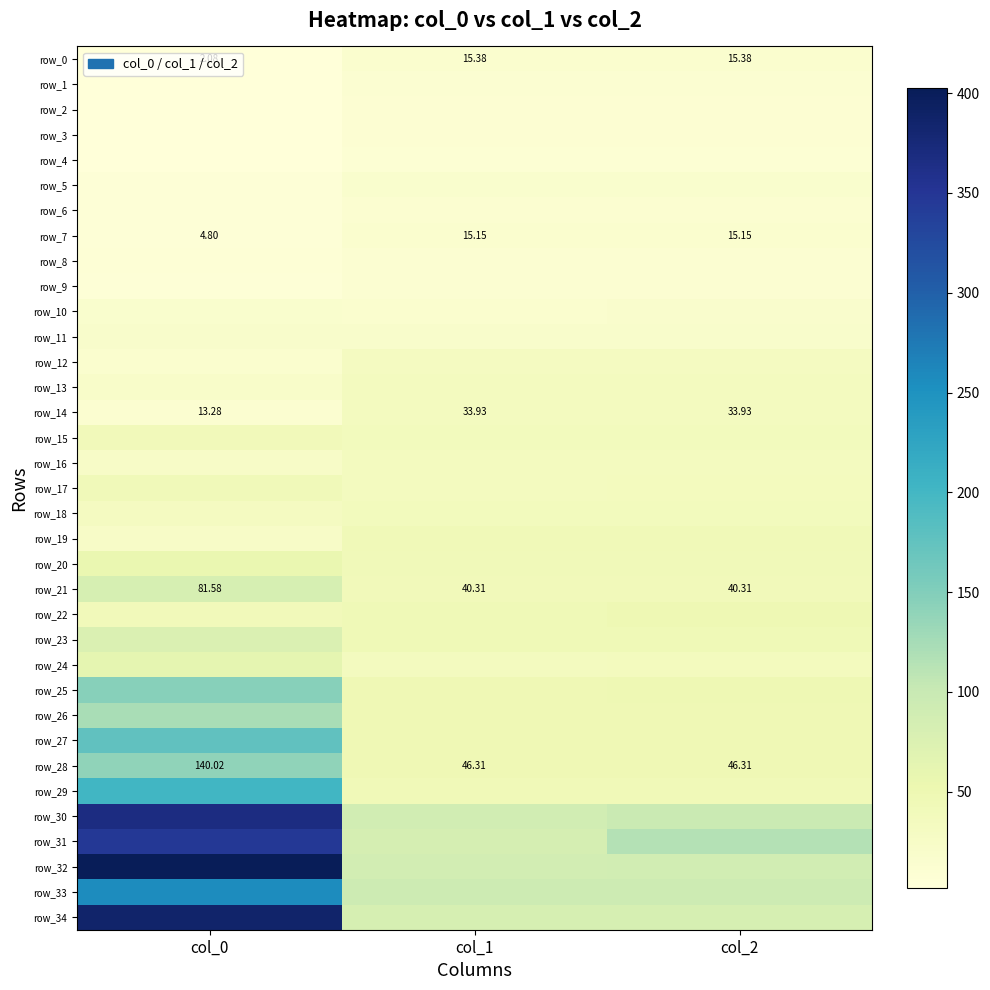

What is the sum of all row_13 values?

88.7